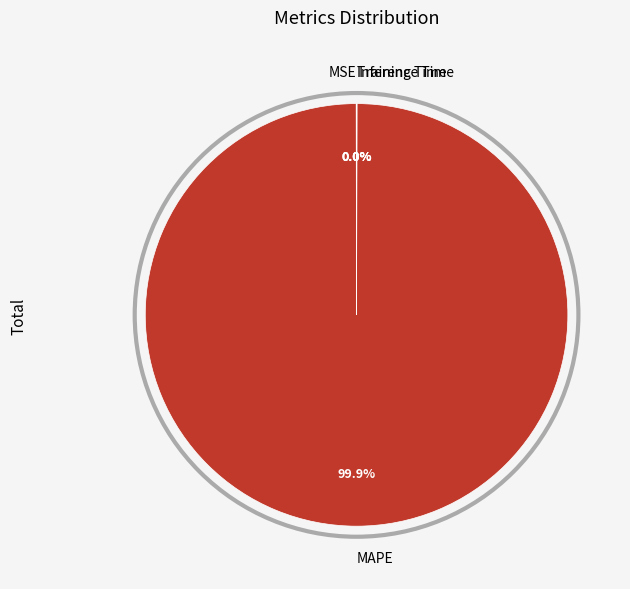

Which slice is the largest?

MAPE